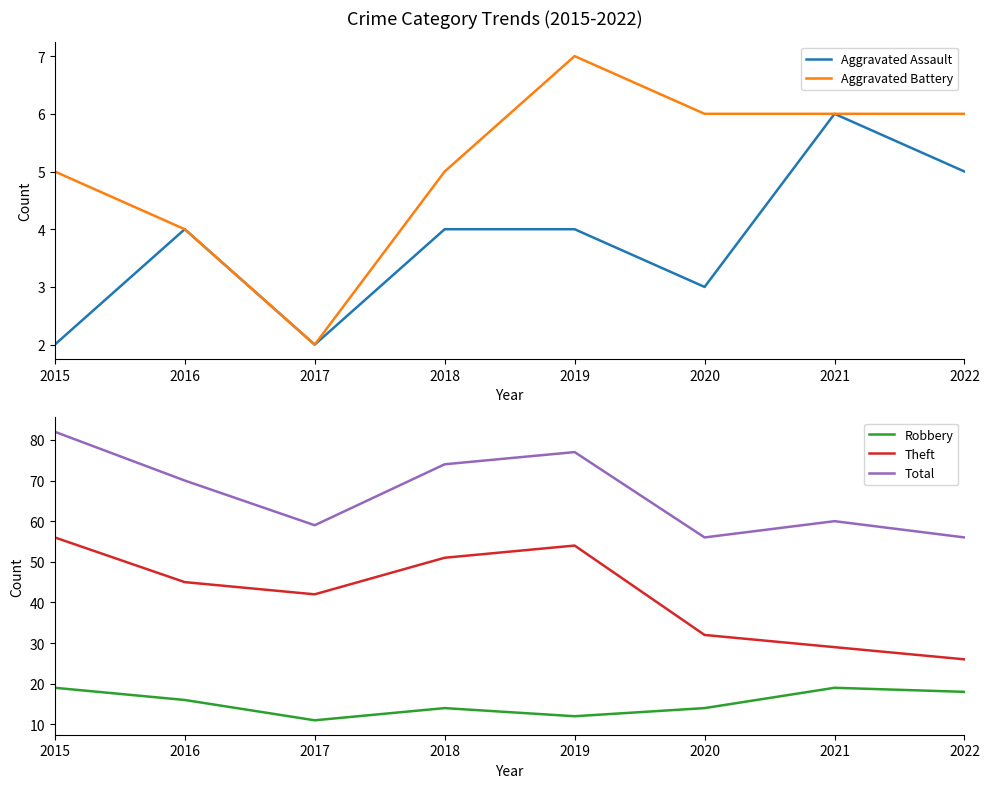

True or false: Total and Theft cross at least once.

False